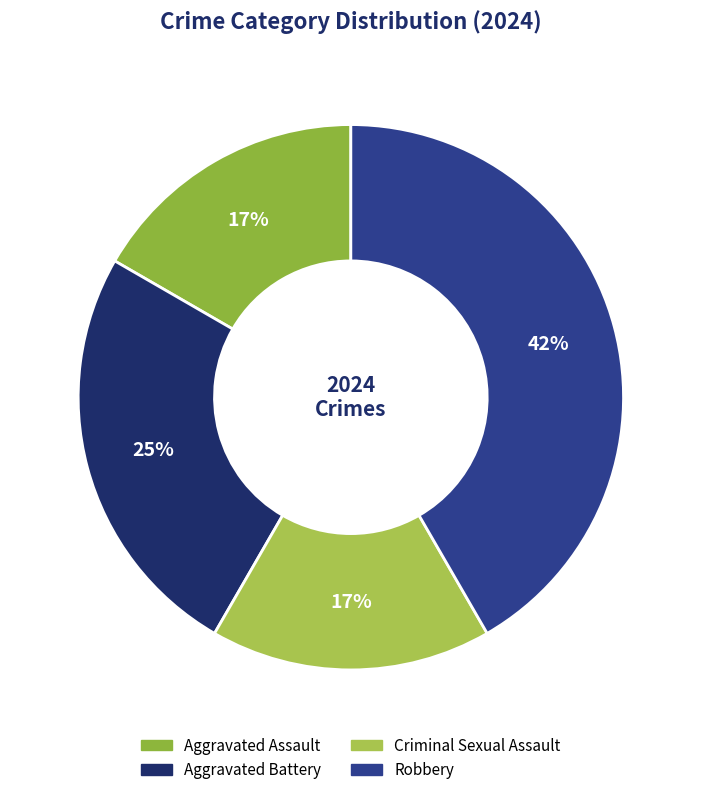

What is the smallest slice in the pie chart?

Aggravated Assault